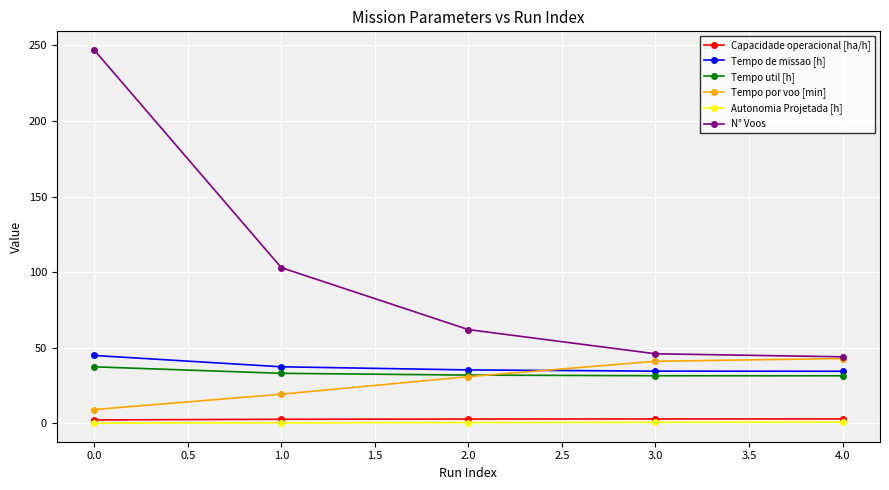

Is the value of Tempo por voo [min] at 2.0 greater than the value of Tempo util [h] at 0.0?

No